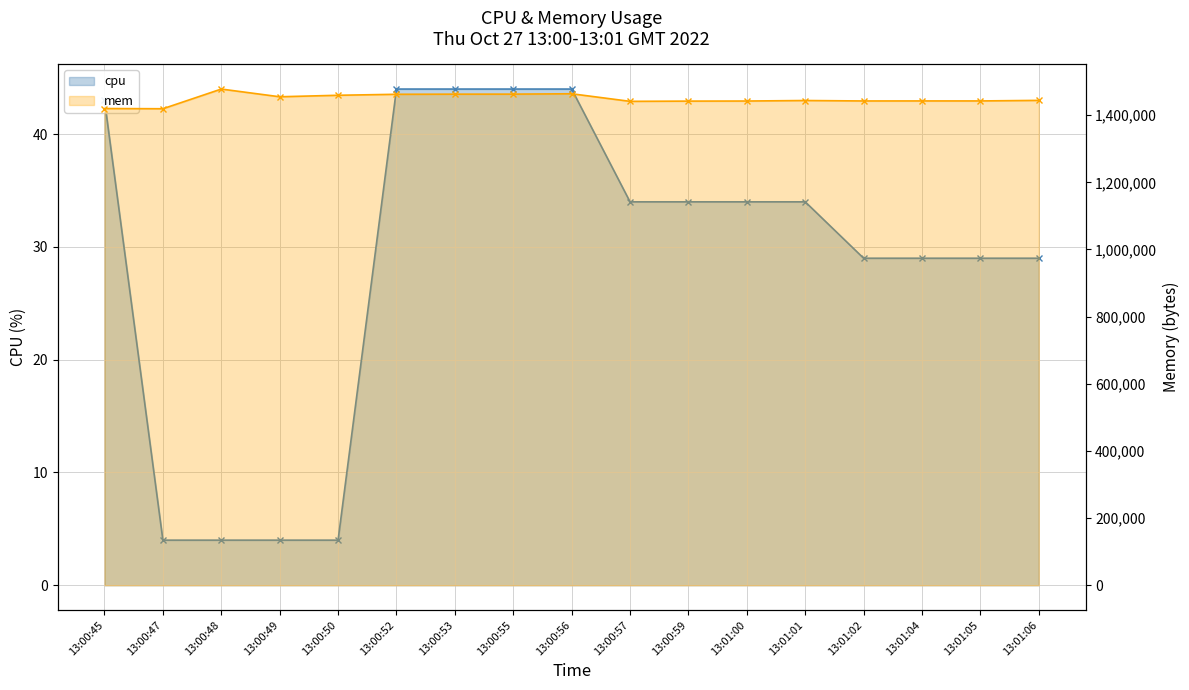

Where is the first local maximum for mem?

13:00:48